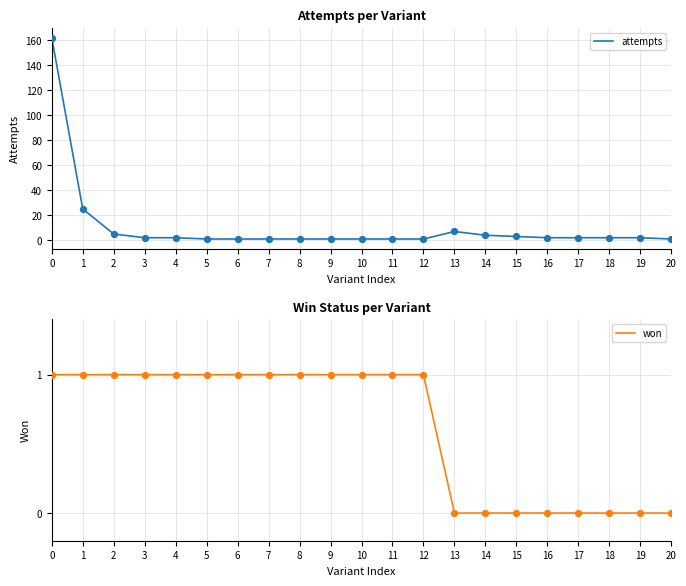

Is the value of won at 0 greater than the value of attempts at 8?

No